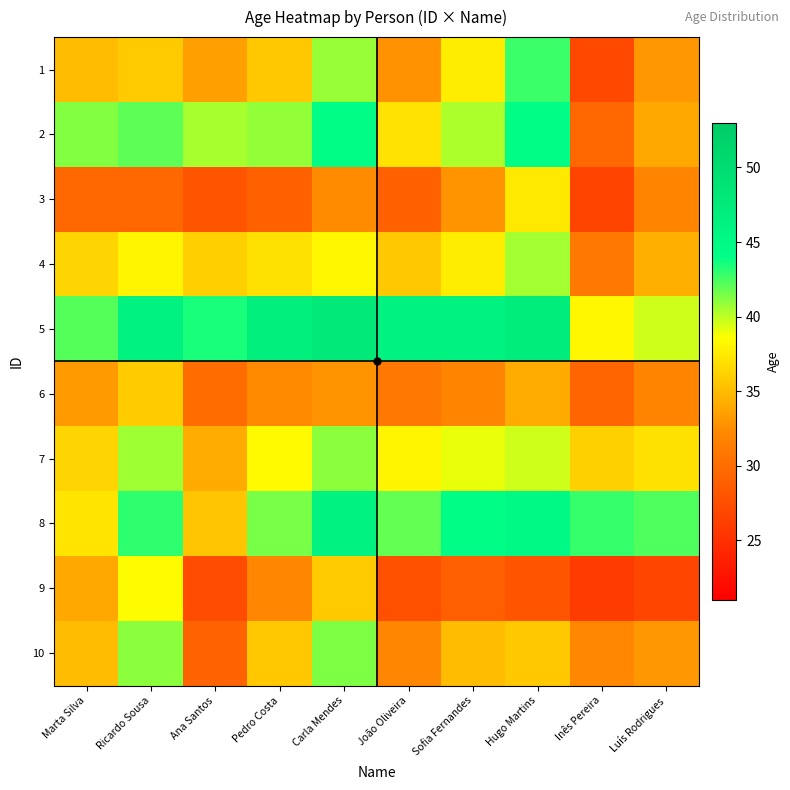

What is the difference between the highest and lowest values at Inês Pereira?

16.9